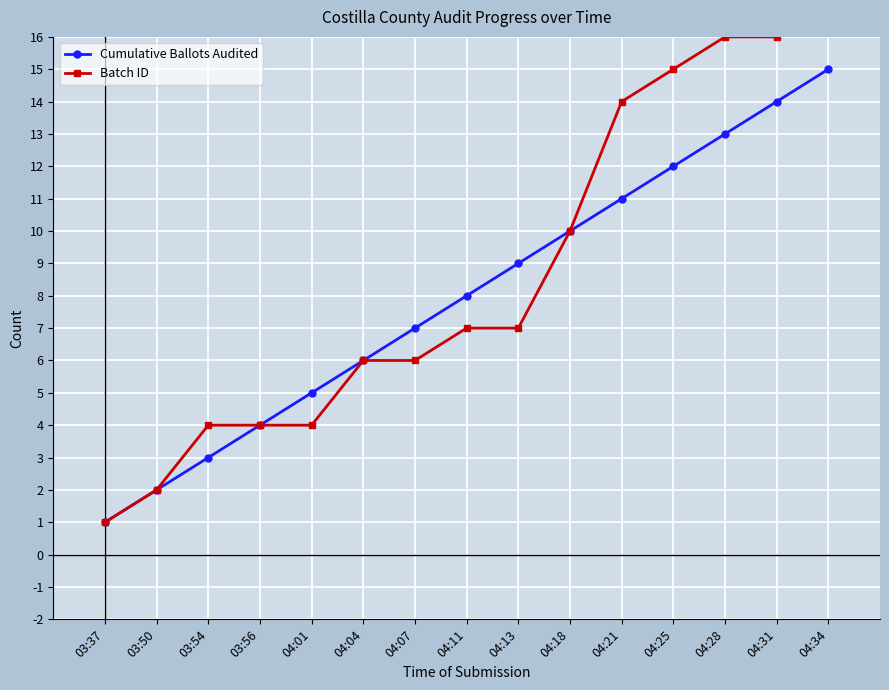

Which series has the widest spread of values?

Batch ID